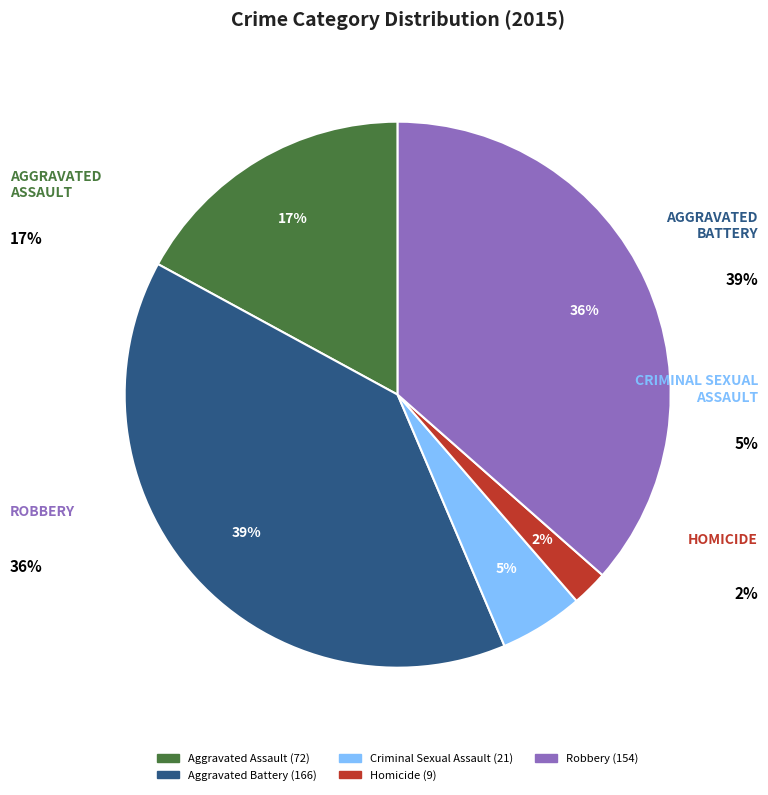

To the nearest percent, what is the difference between the largest and smallest slice percentages?

37%